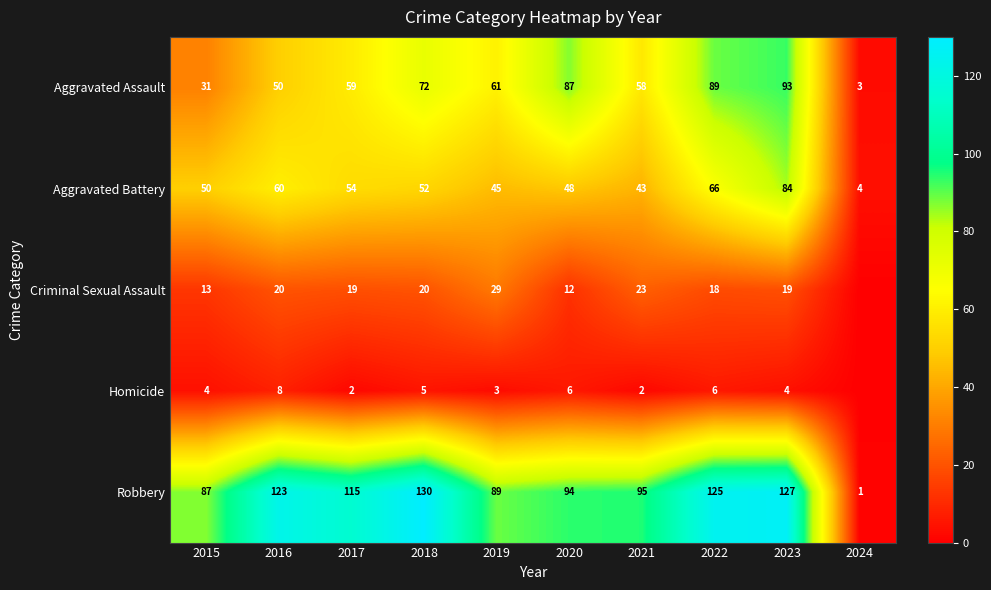

At how many categories does at least one series exceed 114?

5